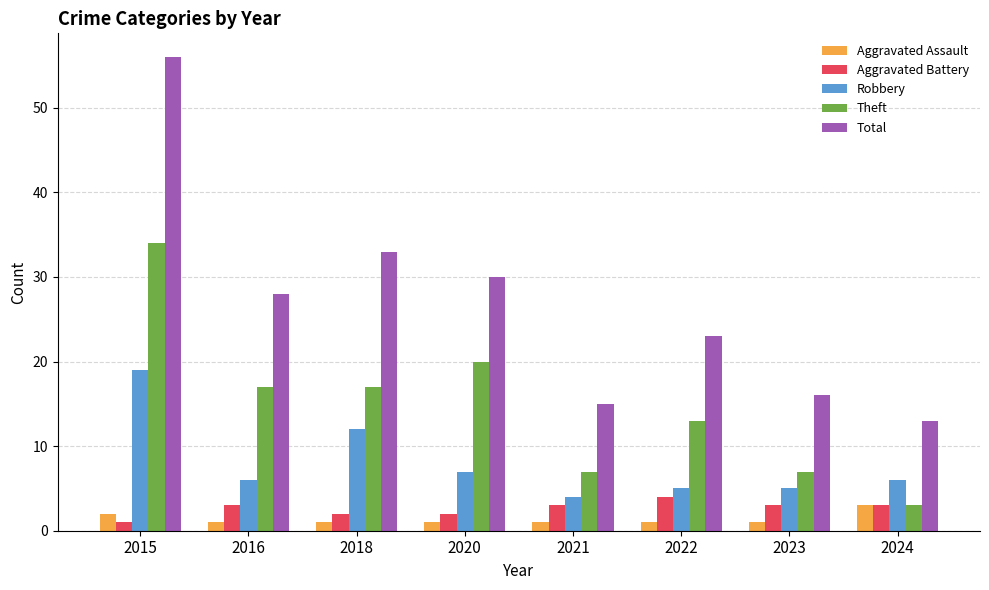

Reading left to right, list all the values displayed in this chart.

Aggravated Assault: 2015=2	2016=1	2018=1	2020=1	2021=1	2022=1	2023=1	2024=3
Aggravated Battery: 2015=1	2016=3	2018=2	2020=2	2021=3	2022=4	2023=3	2024=3
Robbery: 2015=19	2016=6	2018=12	2020=7	2021=4	2022=5	2023=5	2024=6
Theft: 2015=34	2016=17	2018=17	2020=20	2021=7	2022=13	2023=7	2024=3
Total: 2015=56	2016=28	2018=33	2020=30	2021=15	2022=23	2023=16	2024=13